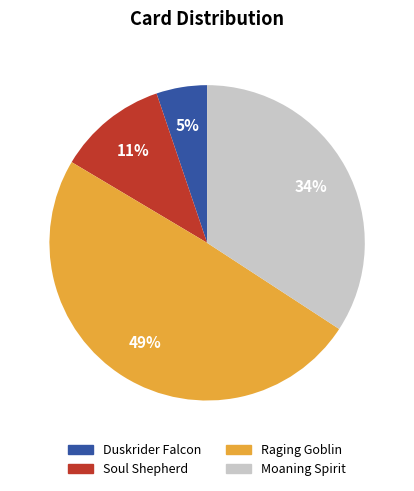

How many slices are in this pie chart?

4